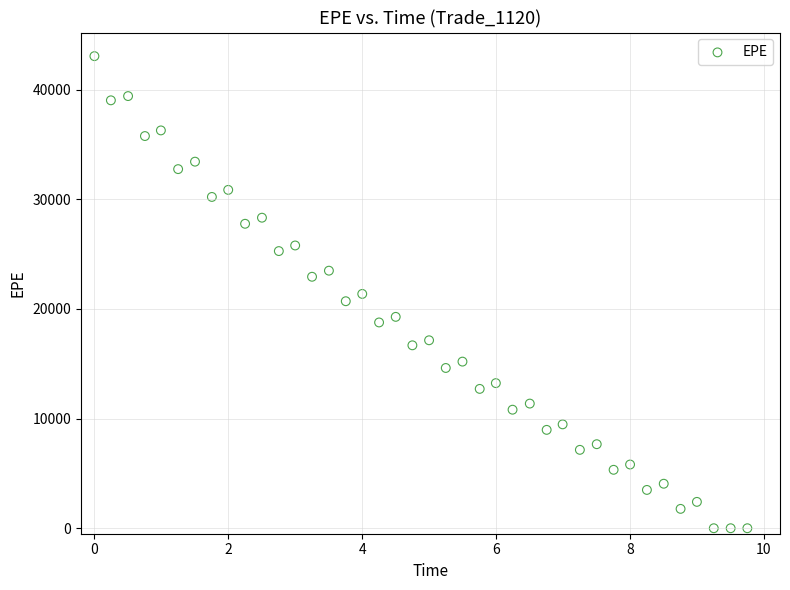

What is the range of Y values (max minus min)?

43048.2